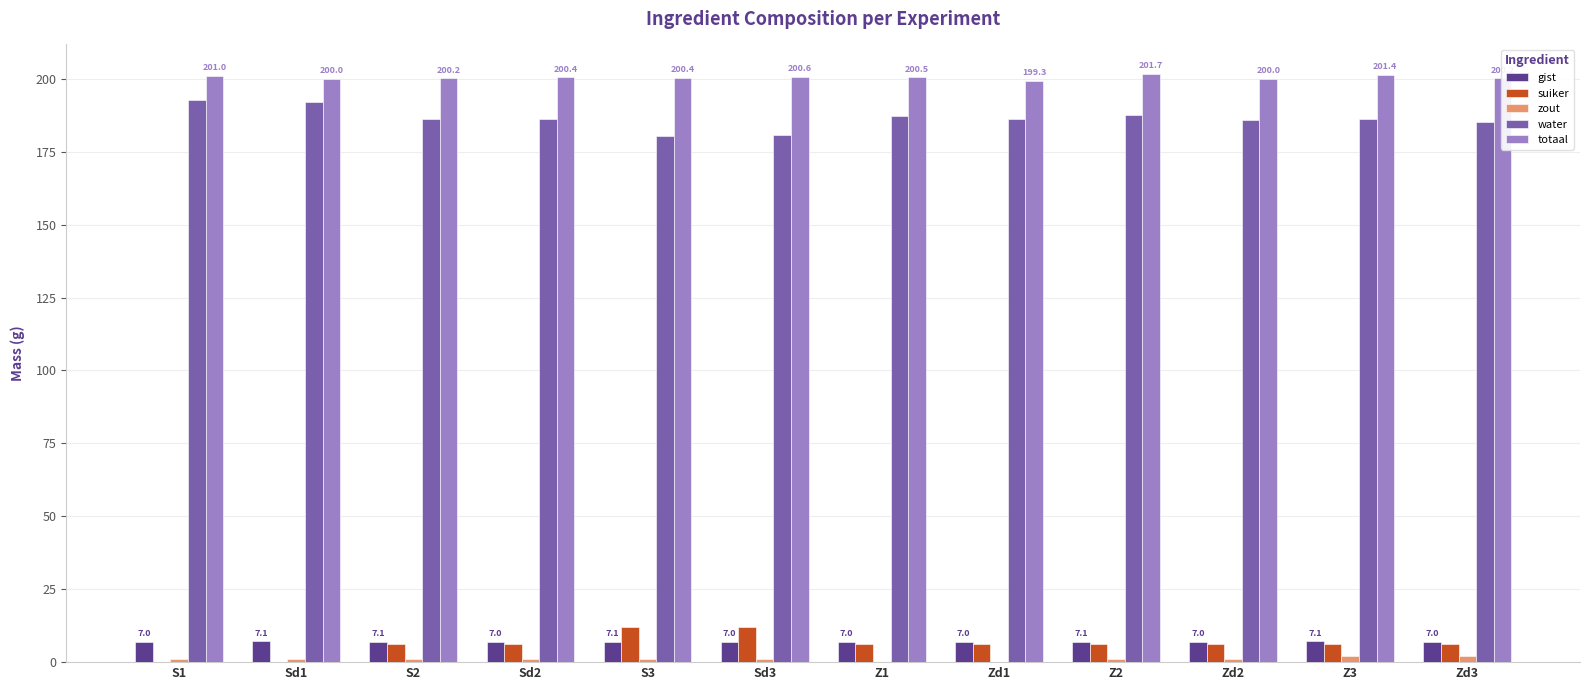

What is the sum of the suiker values at Sd1 and Z3?

6.1